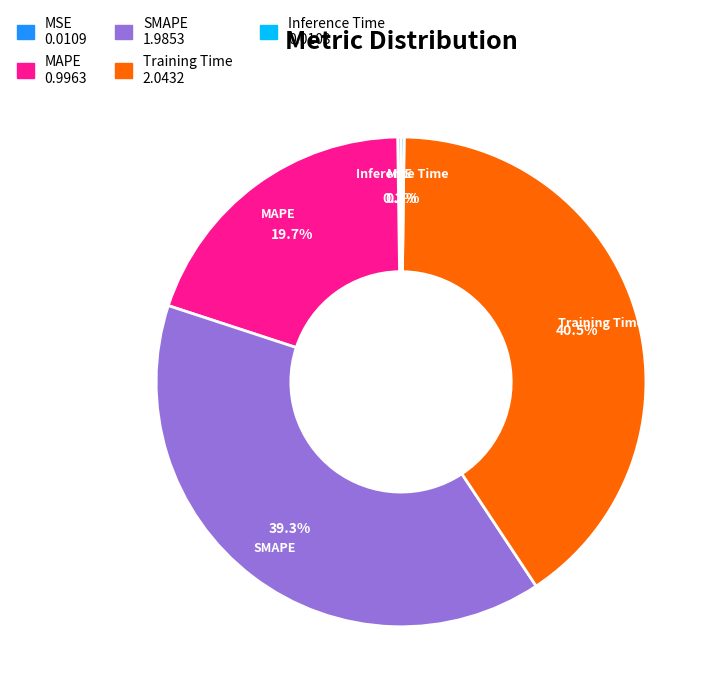

Does any single category account for the majority?

No